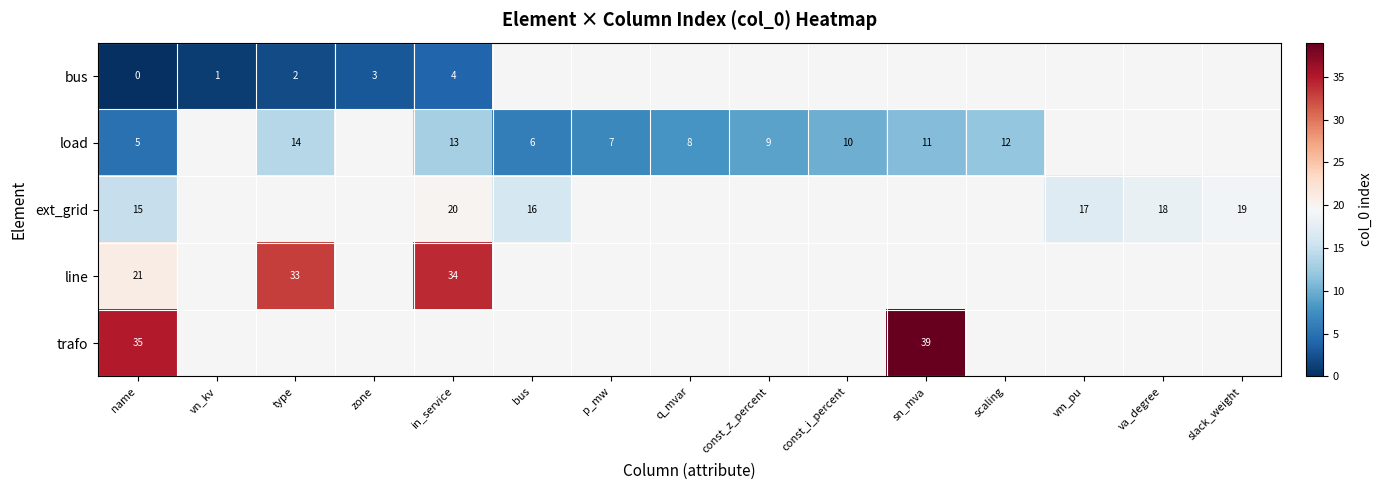

Which series changed the most between in_service and q_mvar?

row_1